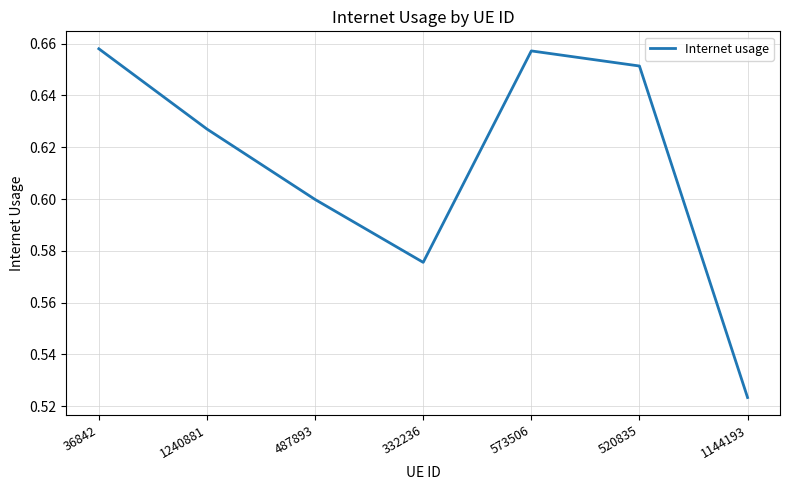

What position from the right is 36842?

7